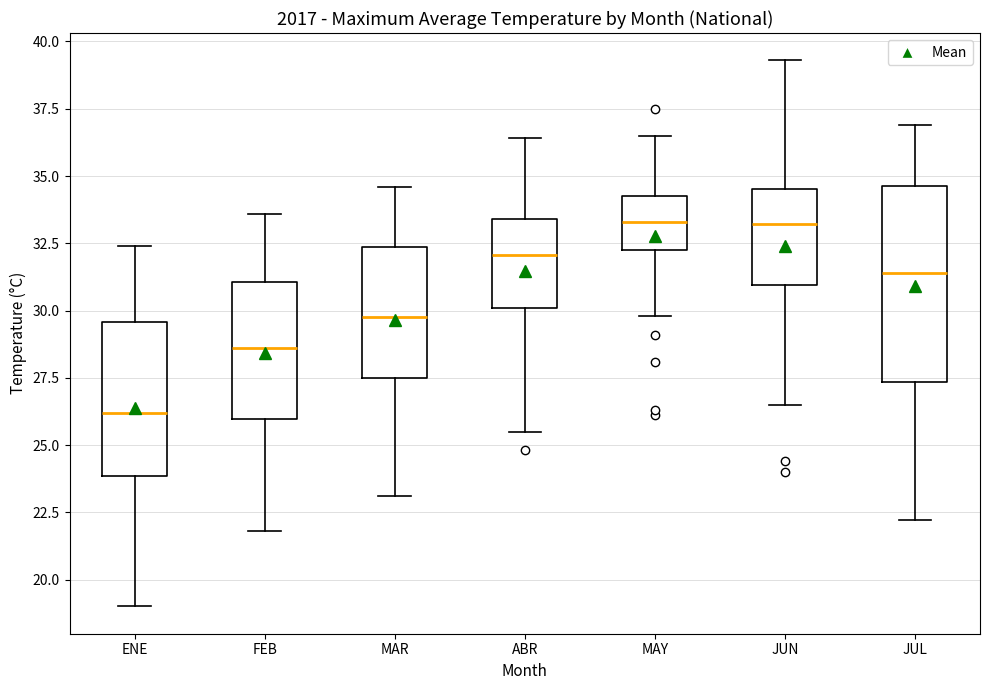

Reading left to right, read every box against the y-axis: the position of its median line, the range the box covers, and the ends of its whiskers. The values are not printed on the chart, so give them approximately, as read against the axis.

ENE: median 26.0, box 24.0 to 29.5, whiskers 19.0 to 32.5
FEB: median 28.5, box 26.0 to 31.0, whiskers 22.0 to 33.5
MAR: median 30.0, box 27.5 to 32.5, whiskers 23.0 to 34.5
ABR: median 32.0, box 30.0 to 33.5, whiskers 25.5 to 36.5
MAY: median 33.5, box 32.5 to 34.5, whiskers 30.0 to 36.5
JUN: median 33.0, box 31.0 to 34.5, whiskers 26.5 to 39.5
JUL: median 31.5, box 27.5 to 34.5, whiskers 22.0 to 37.0